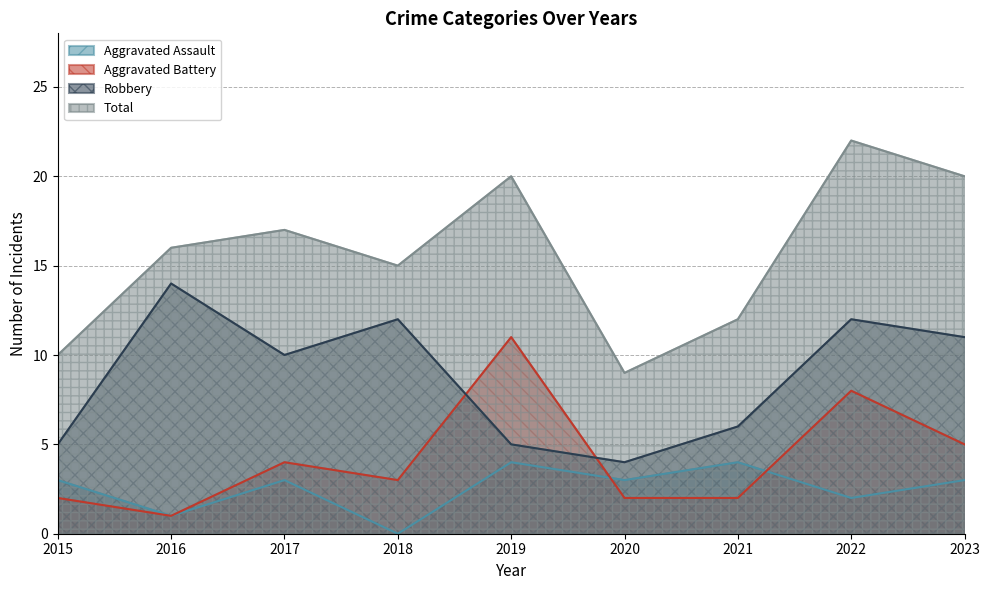

Does the chart display data point markers on the line(s)?

No